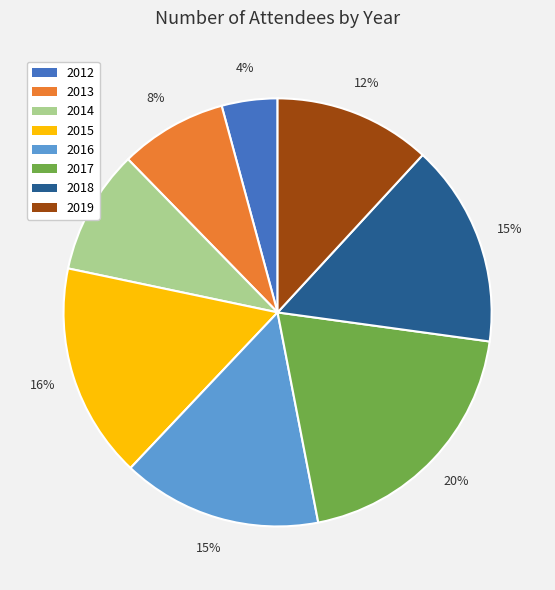

Combined, do 2012 and 2019 account for over 50%?

No